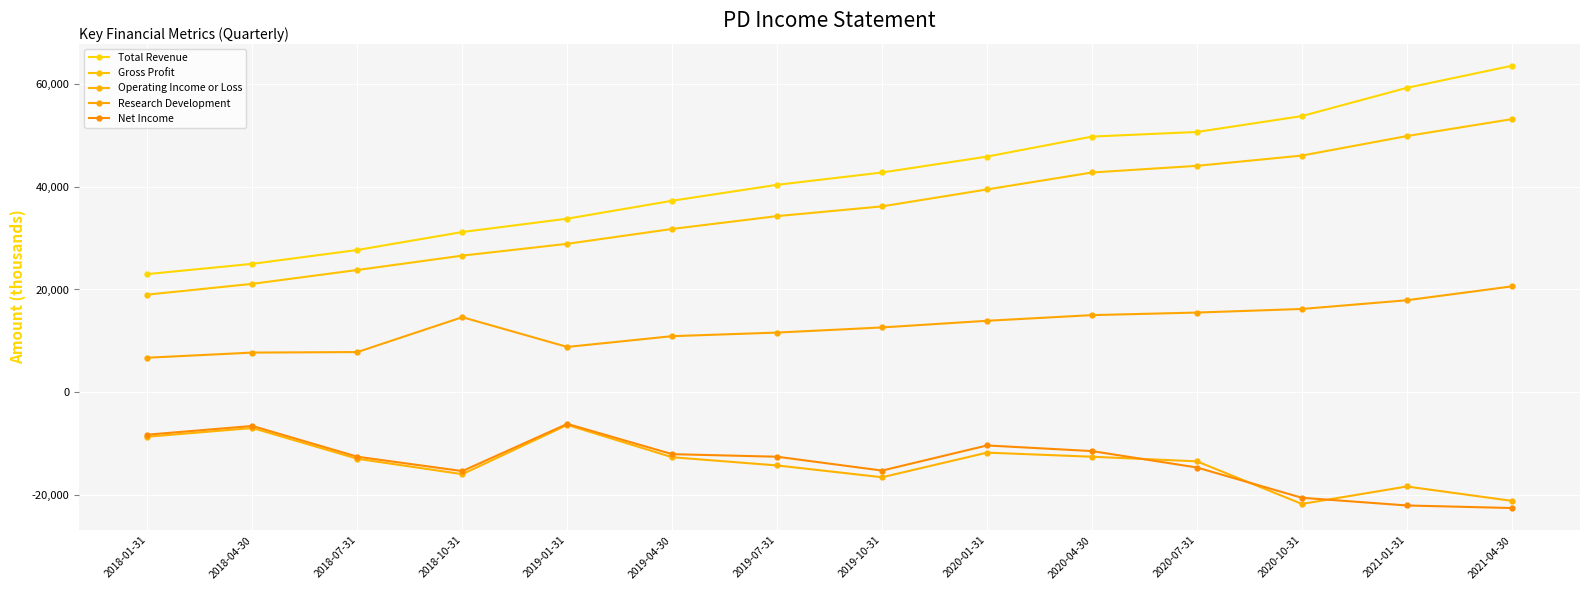

At 2020-10-31, list the series in order from smallest to largest.

Operating Income or Loss, Net Income, Research Development, Gross Profit, Total Revenue